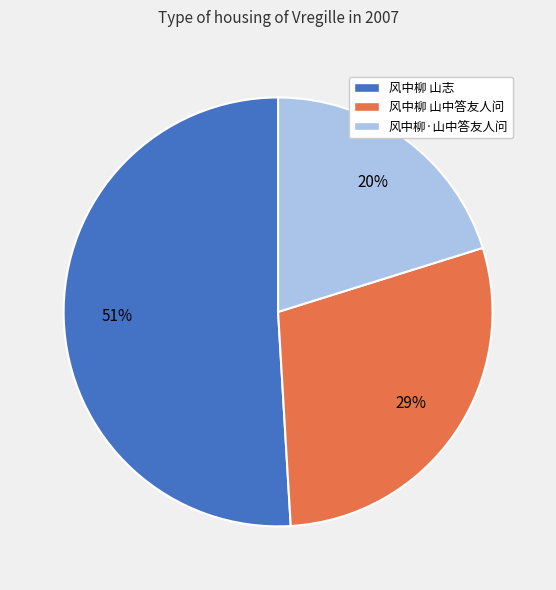

Is 风中柳 山志 the majority of the pie?

Yes